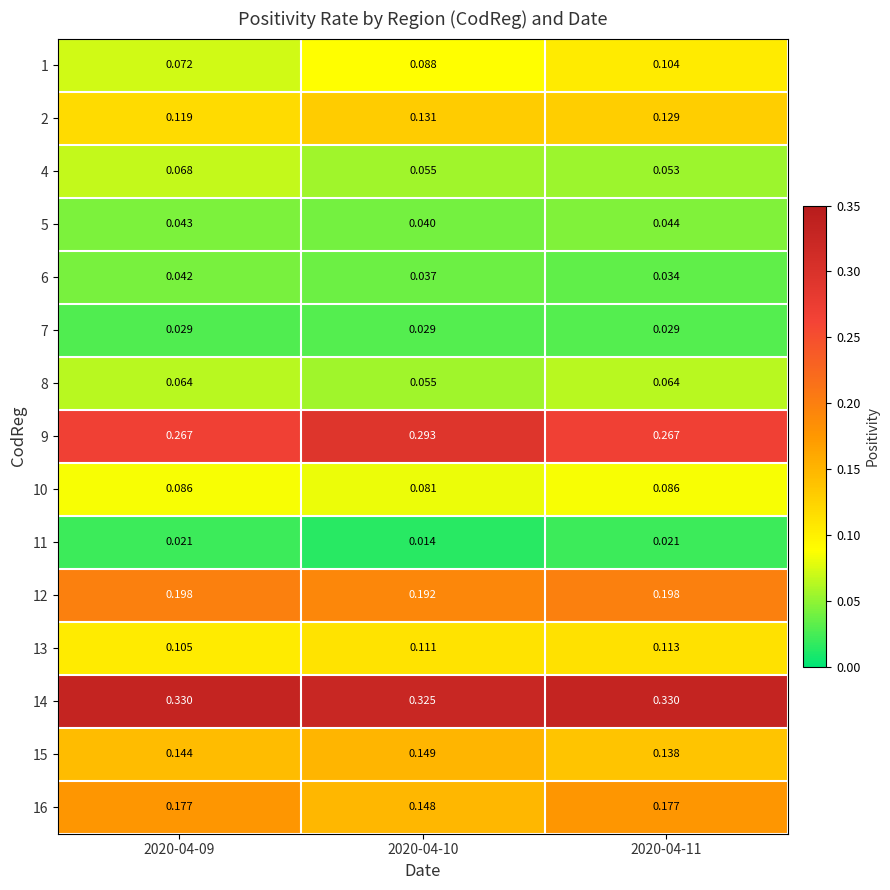

Is the value of 13 at 2020-04-09 greater than the value of 9 at 2020-04-10?

No